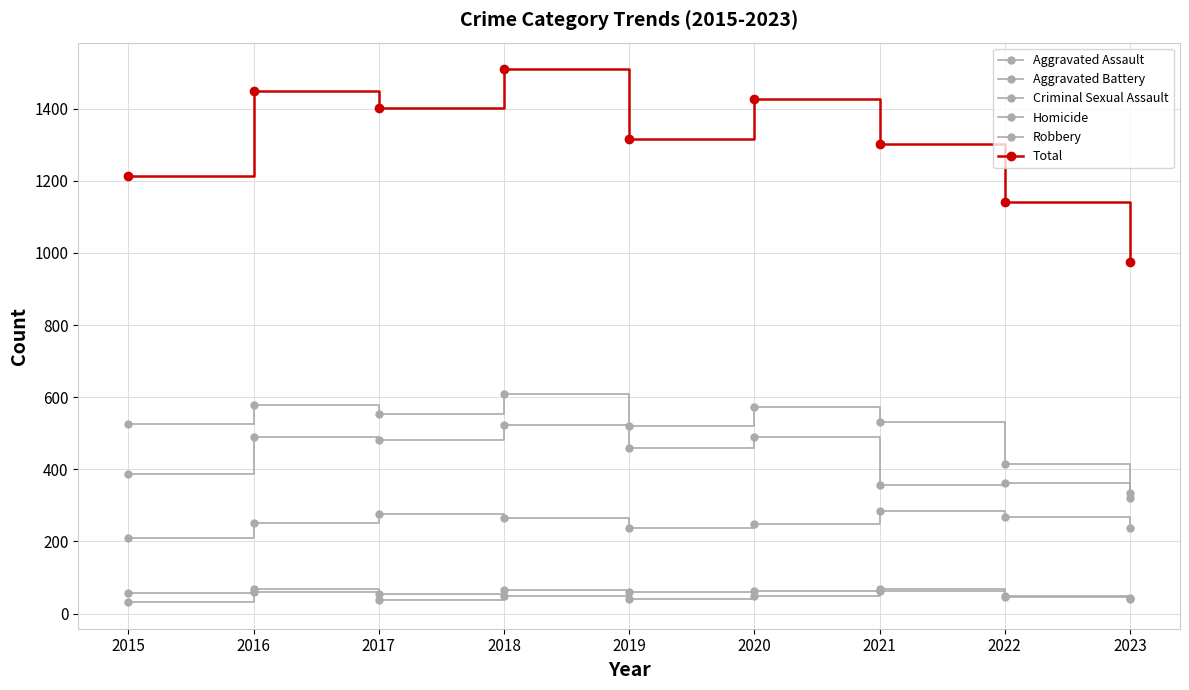

What is the sum of the Aggravated Battery values at 2021 and 2017?

1011